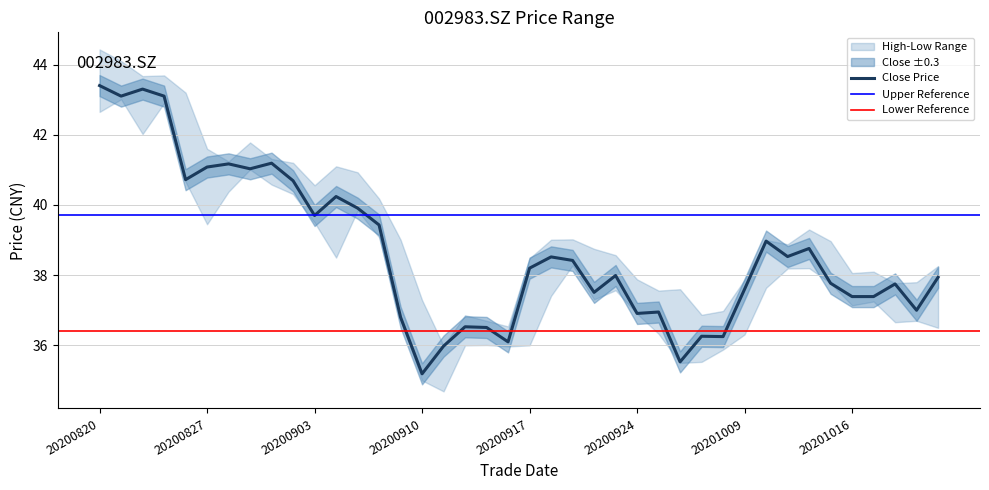

What is the difference between the maximum and minimum values in the low series?

8.3